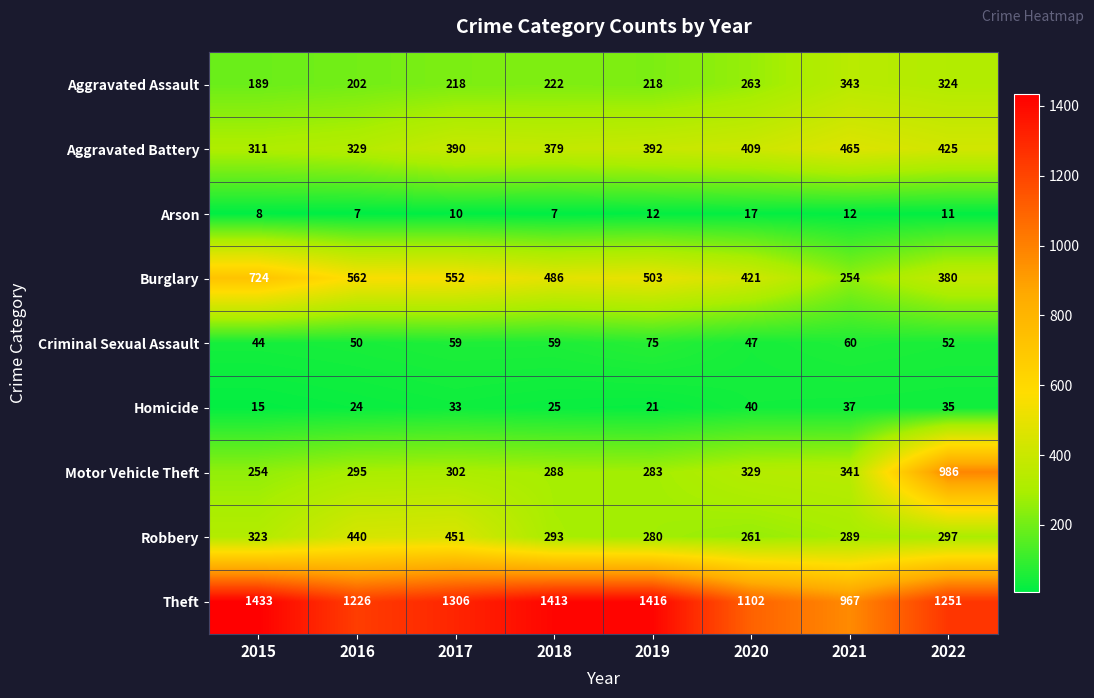

At how many categories does at least one series exceed 178?

8